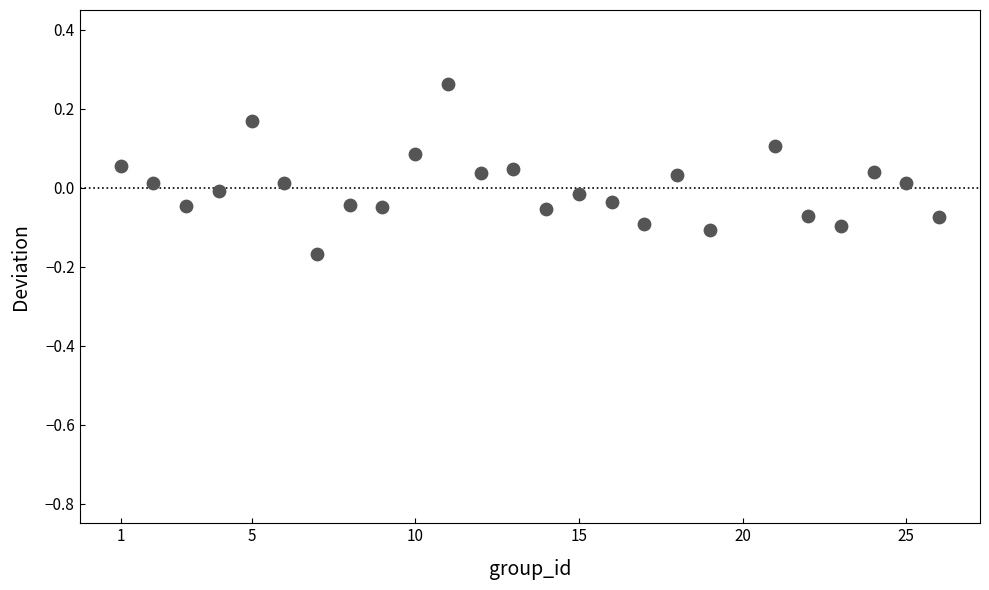

What is the range of X values (max minus min)?

25.0